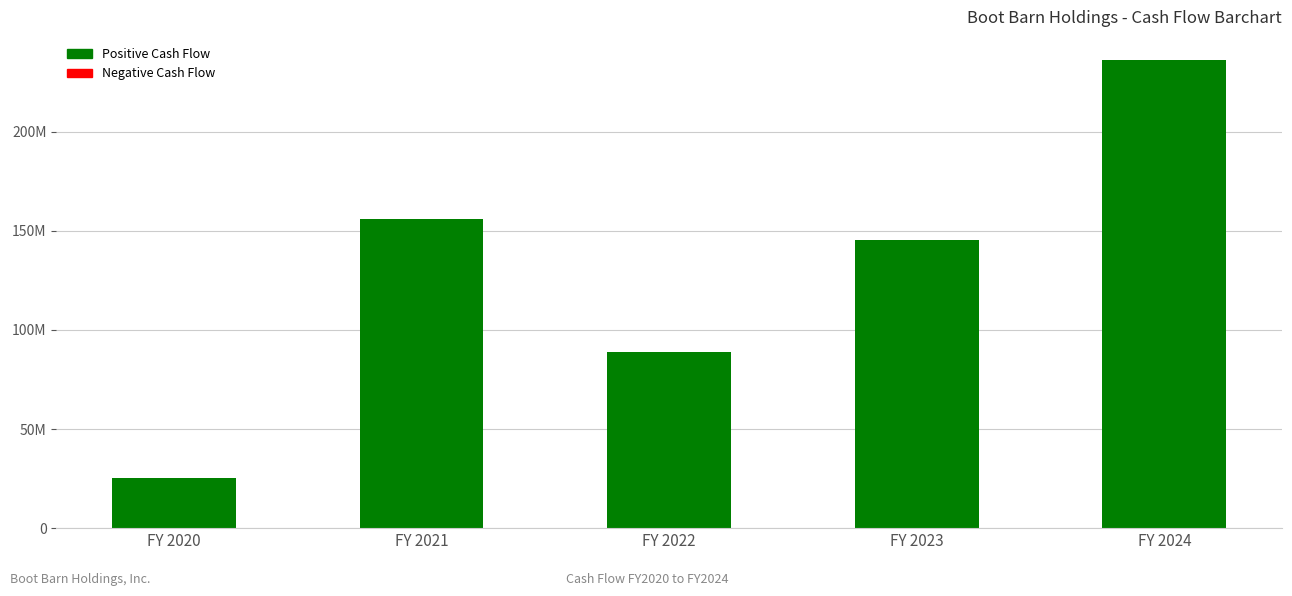

Does the chart contain any negative values?

No